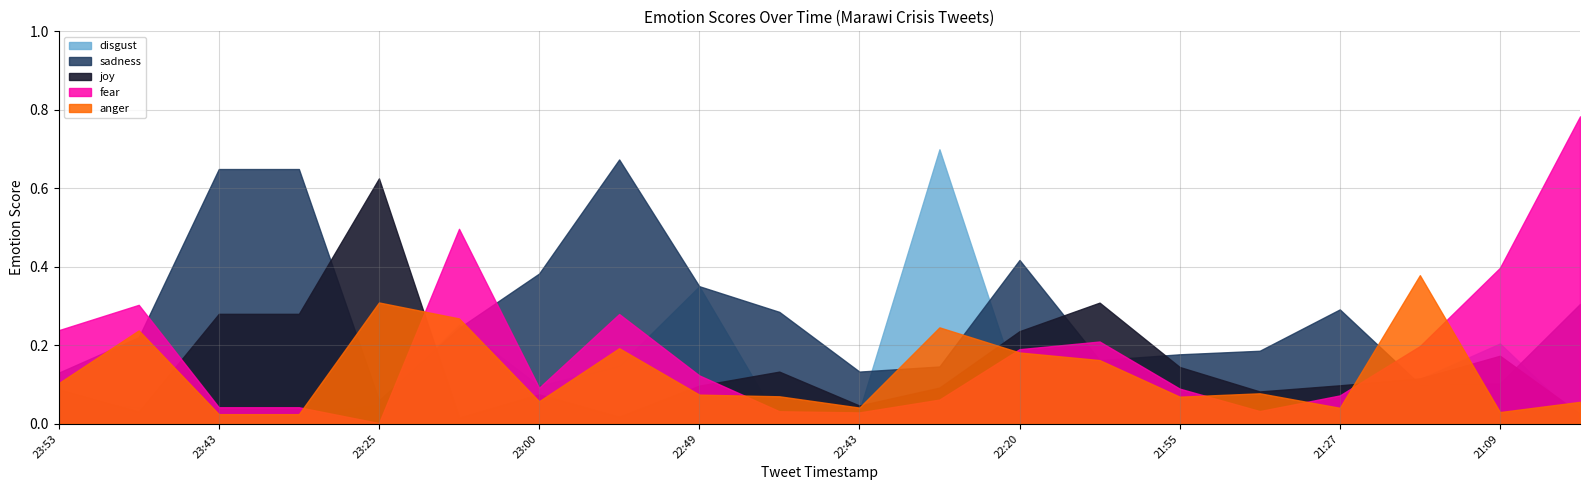

The anger series shows 0.1 at 2017-08-03 23:00. True or false?

True